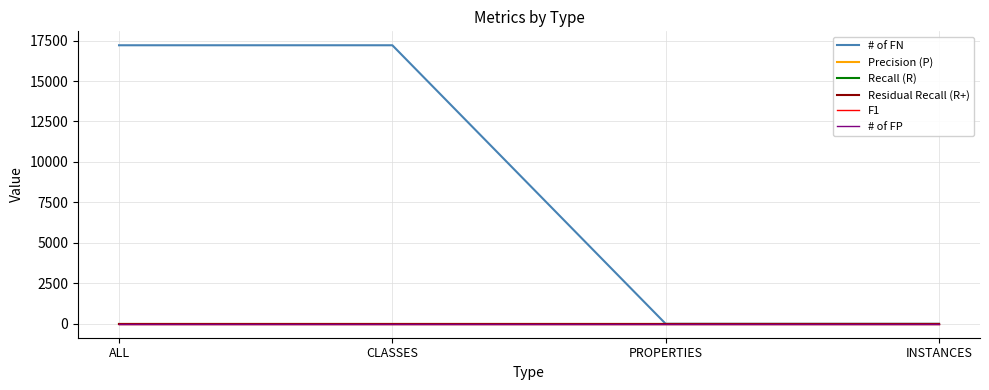

True or false: Precision (P) and # of FP cross at least once.

False